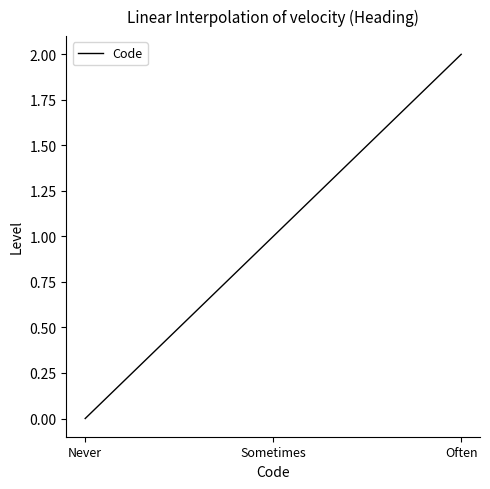

List the labels in order of value, largest first.

Often, Sometimes, Never